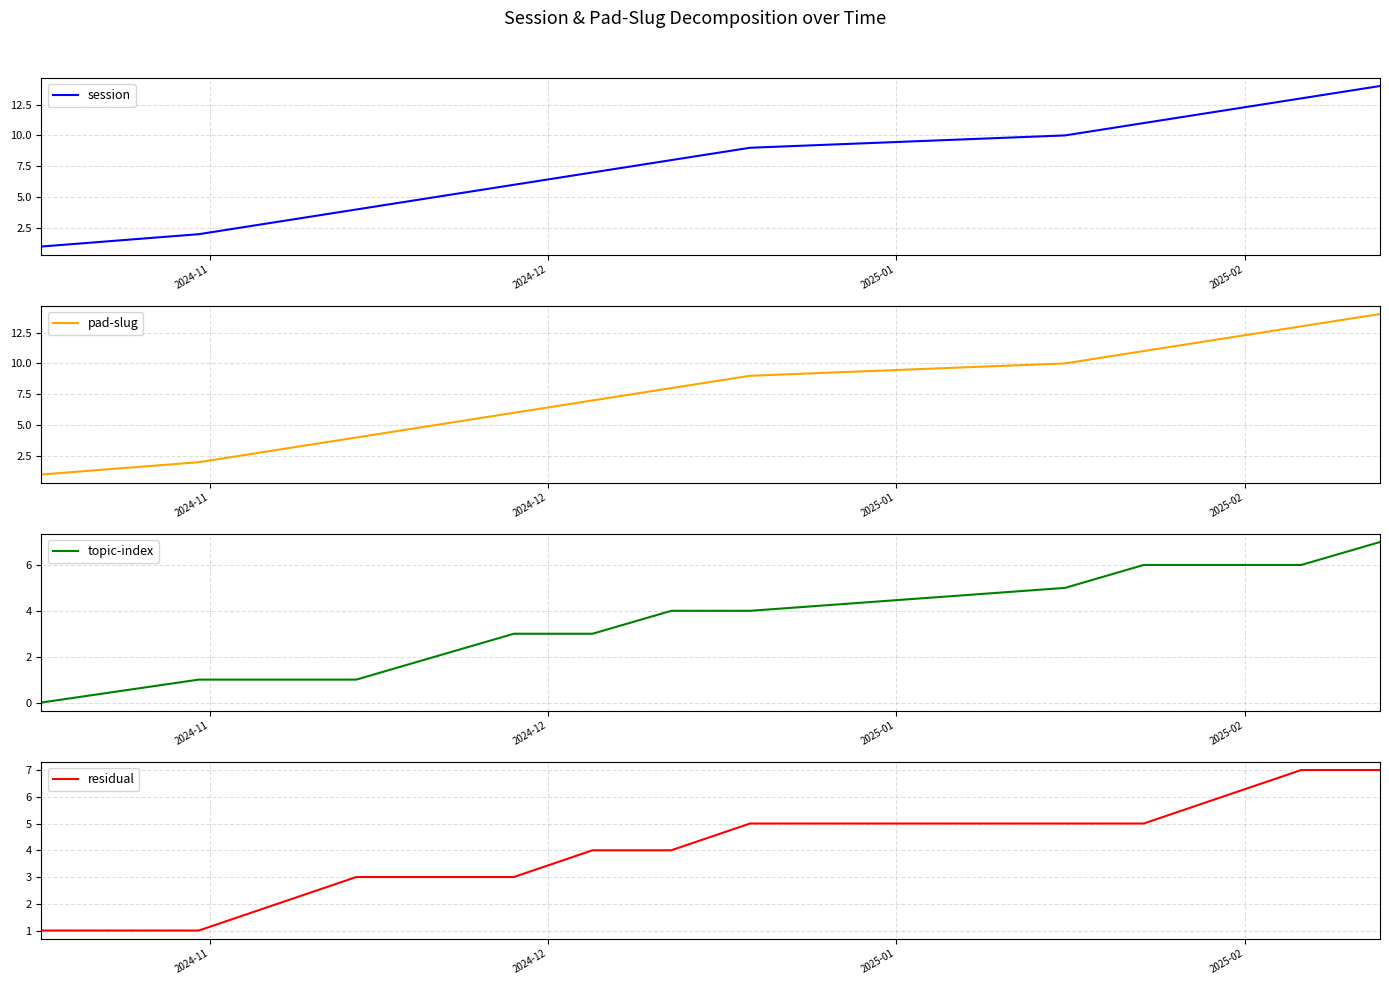

At how many categories does at least one series exceed 11?

3